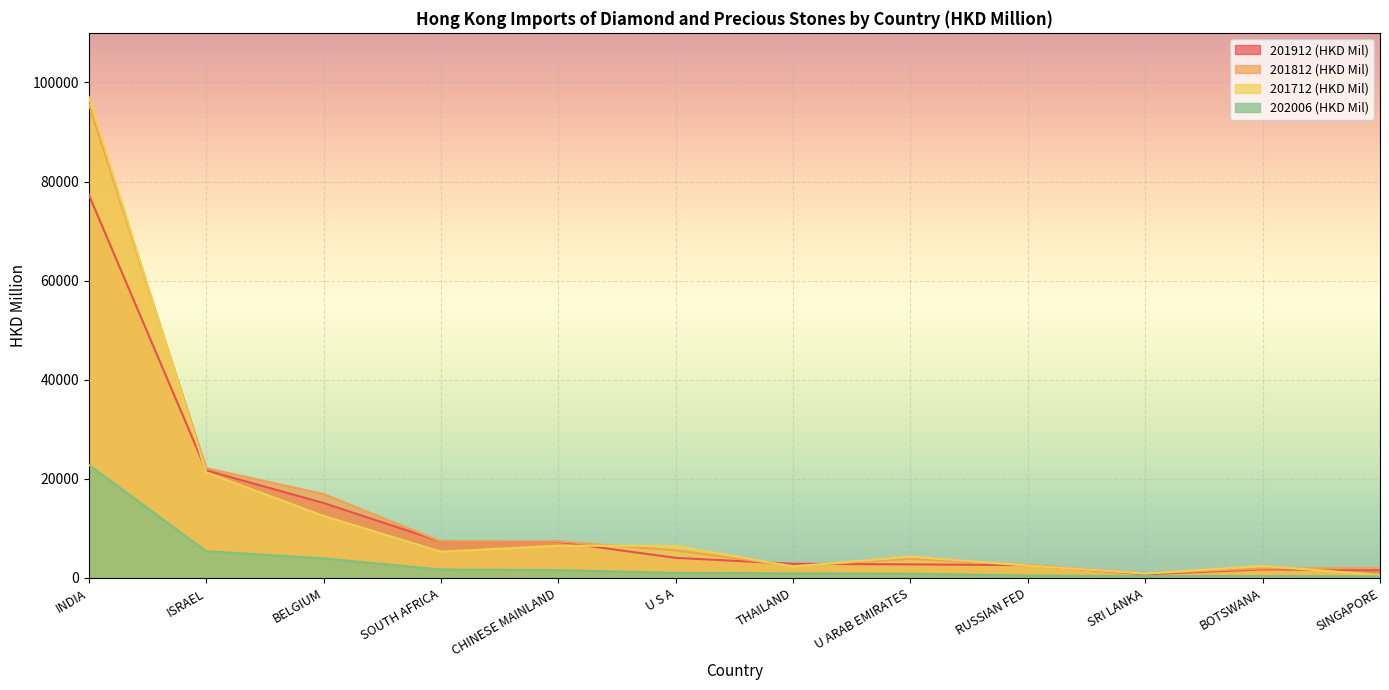

True or false: 201712 (HKD Mil) and 201812 (HKD Mil) intersect in this chart.

True